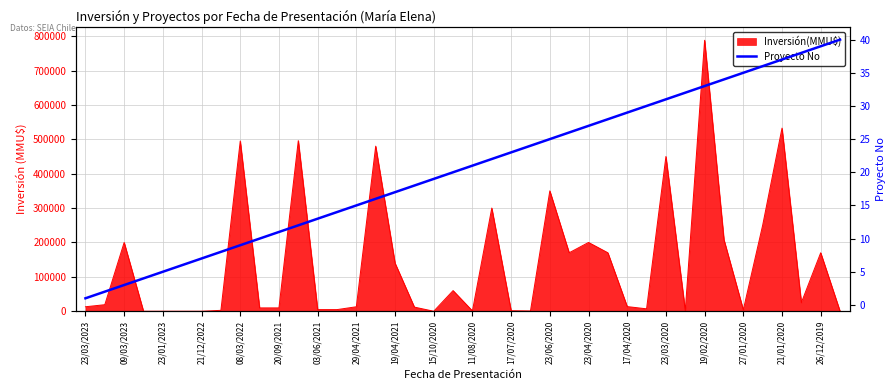

What is the smallest value displayed?

1